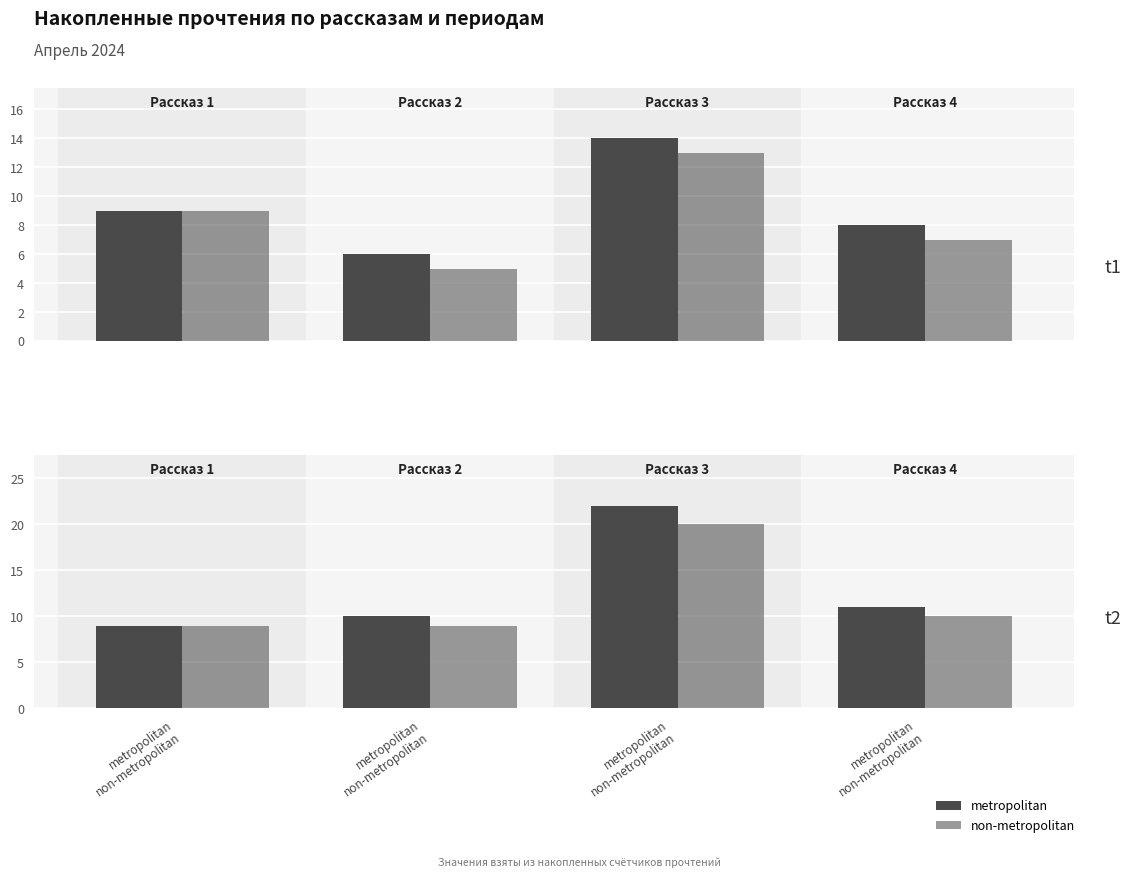

True or false: non-metropolitan has a value of 12 at metropolitan
non-metropolitan.

False